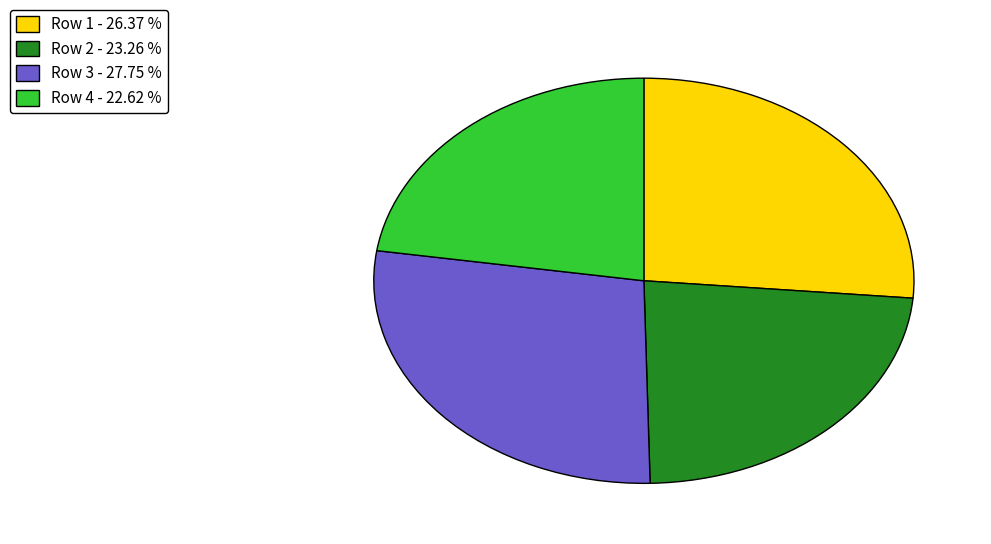

What is the smallest slice in the pie chart?

Row 4 - 22.62 %